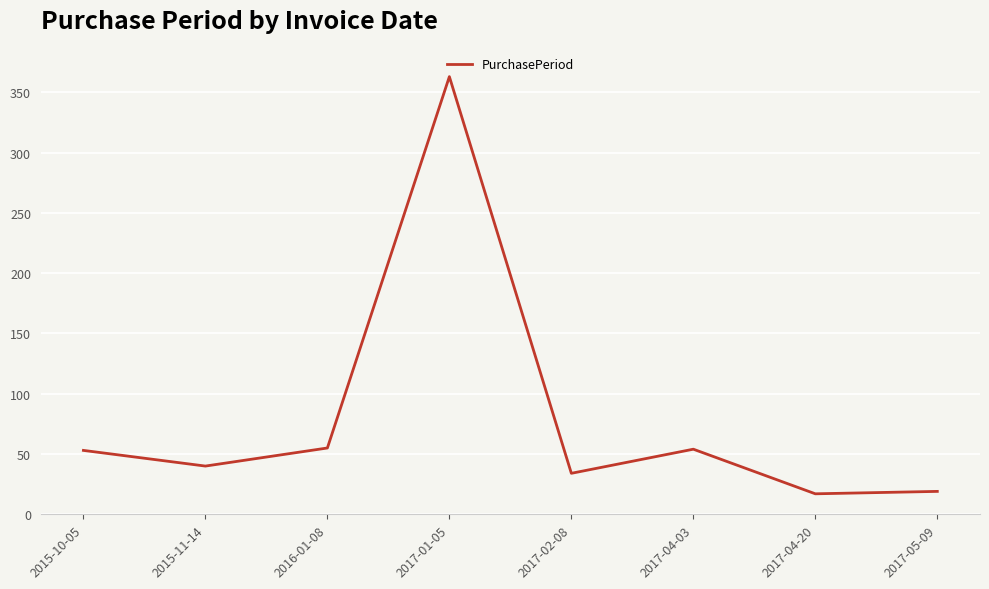

What is the minimum value shown in the chart?

17